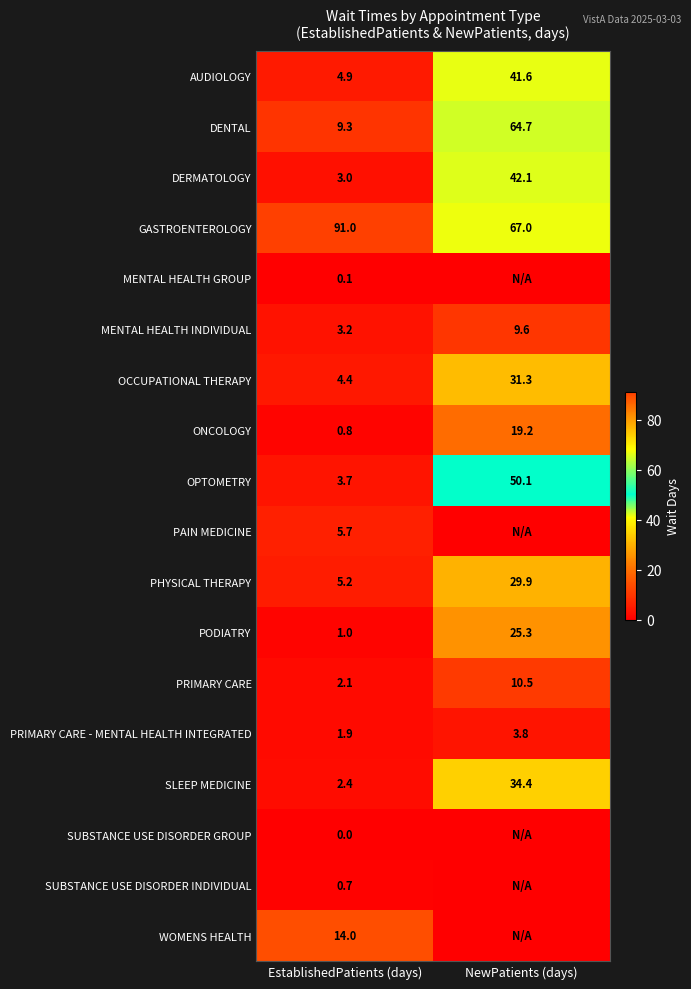

What is the minimum value for ONCOLOGY?

0.8